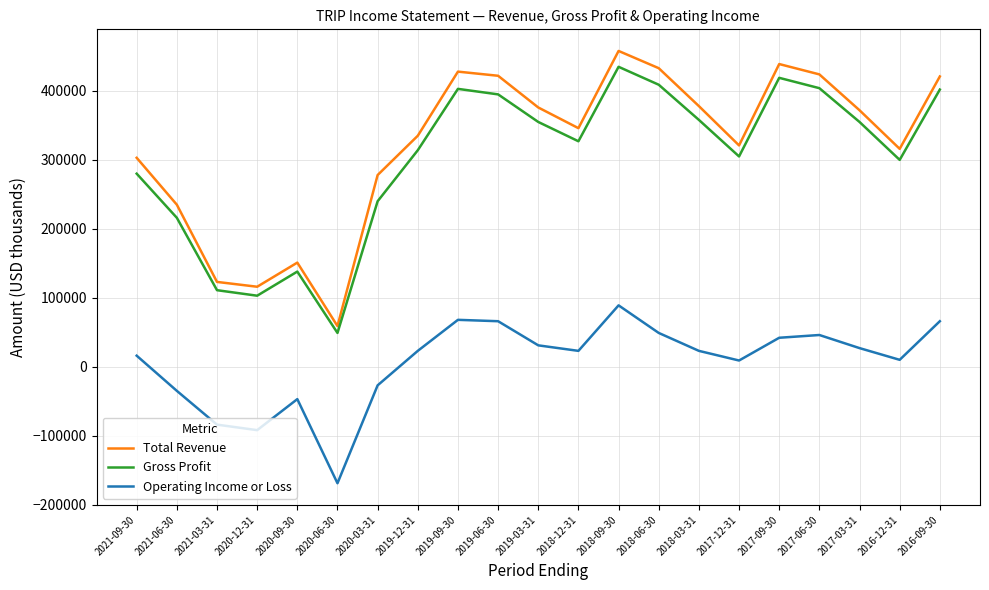

Where does the Total Revenue series first go above 346000?

2019-09-30